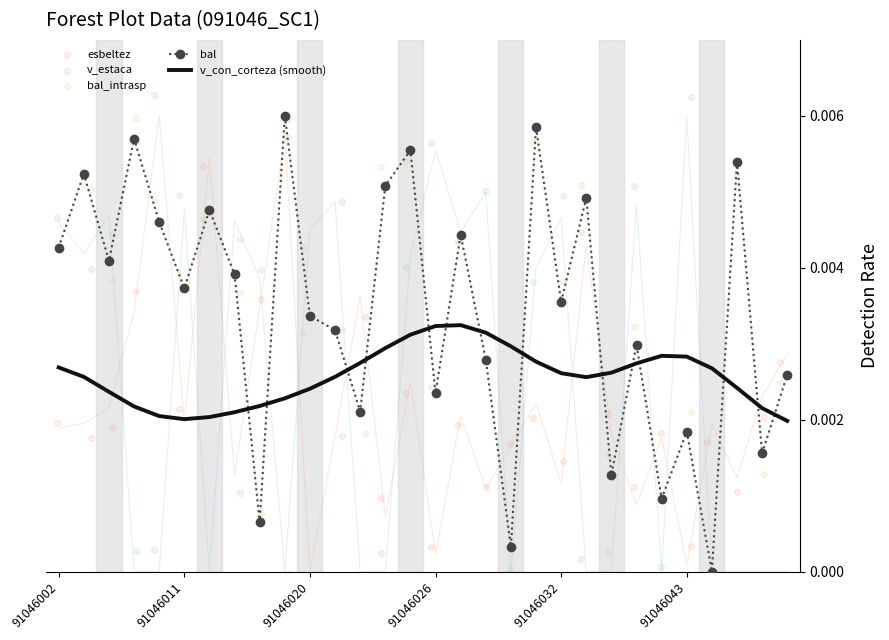

Which series reaches the maximum Y coordinate?

esbeltez